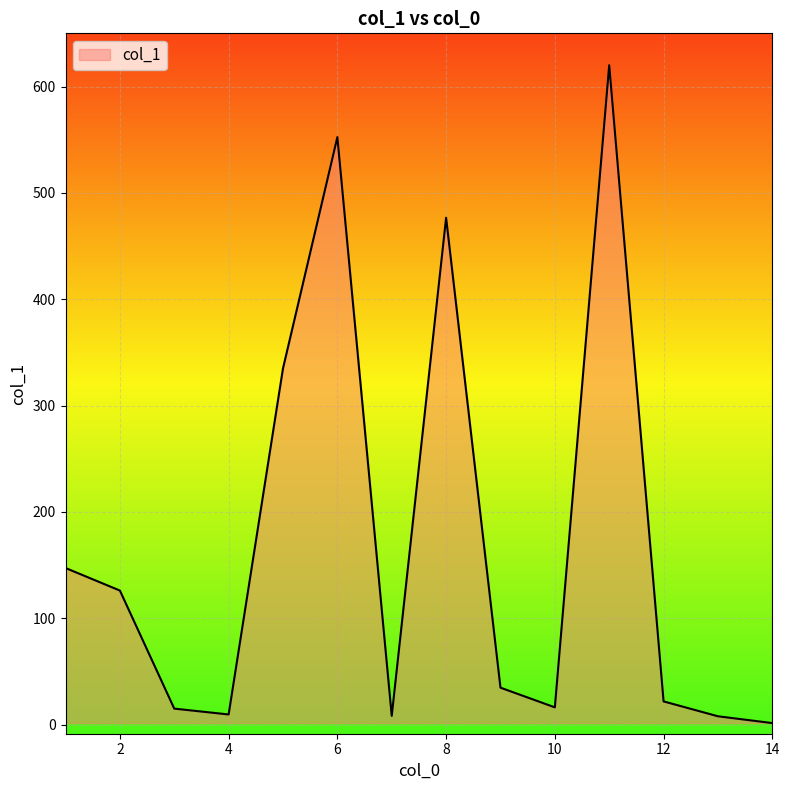

What is the difference between the maximum and minimum values?

618.5